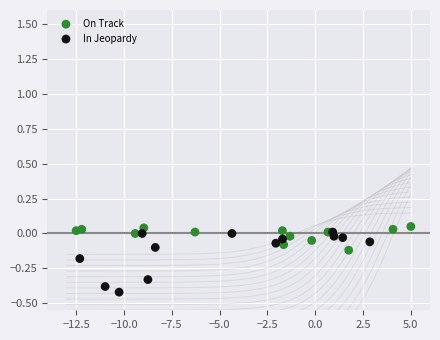

Which series has the widest spread of Y values?

In Jeopardy